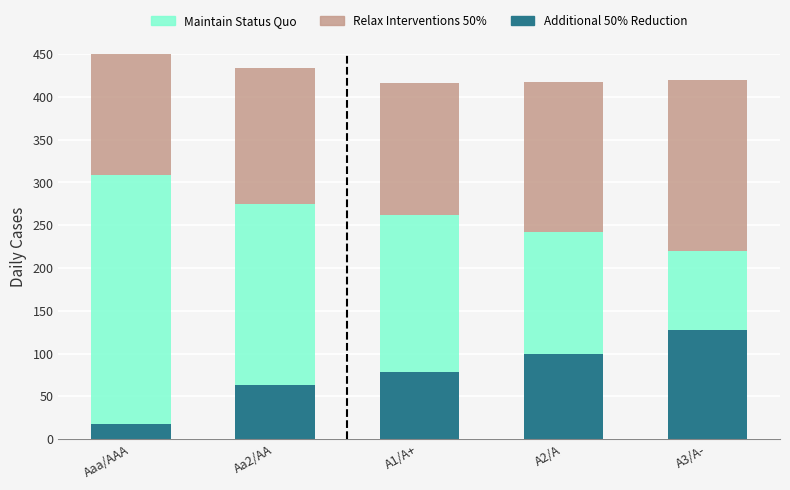

What is the greatest value displayed?

290.8